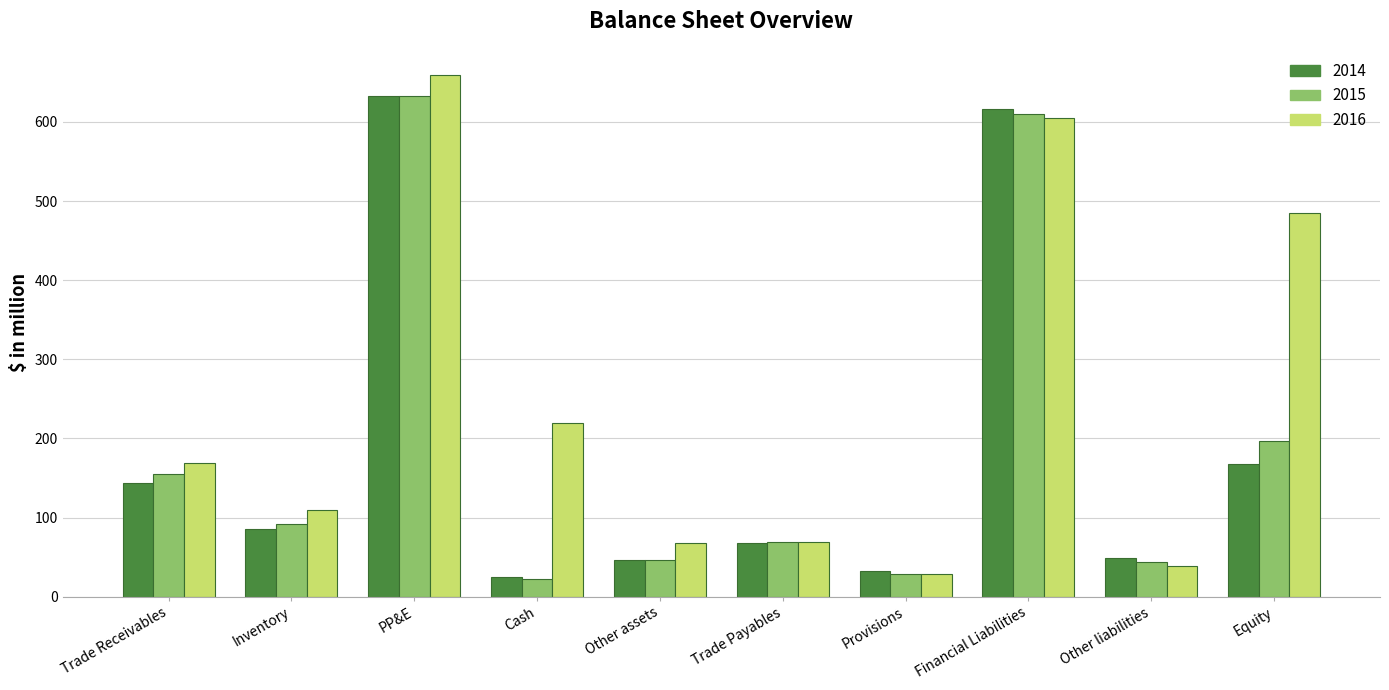

Which category has the highest value in the 2015 series?

PP&E